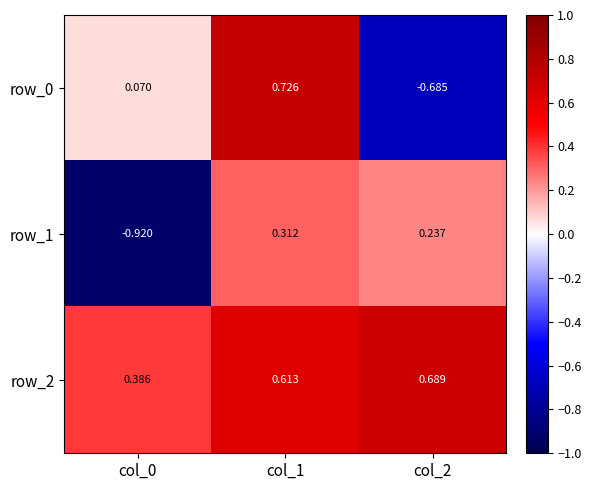

Is the value of row_2 at col_2 greater than the value of row_1 at col_0?

Yes